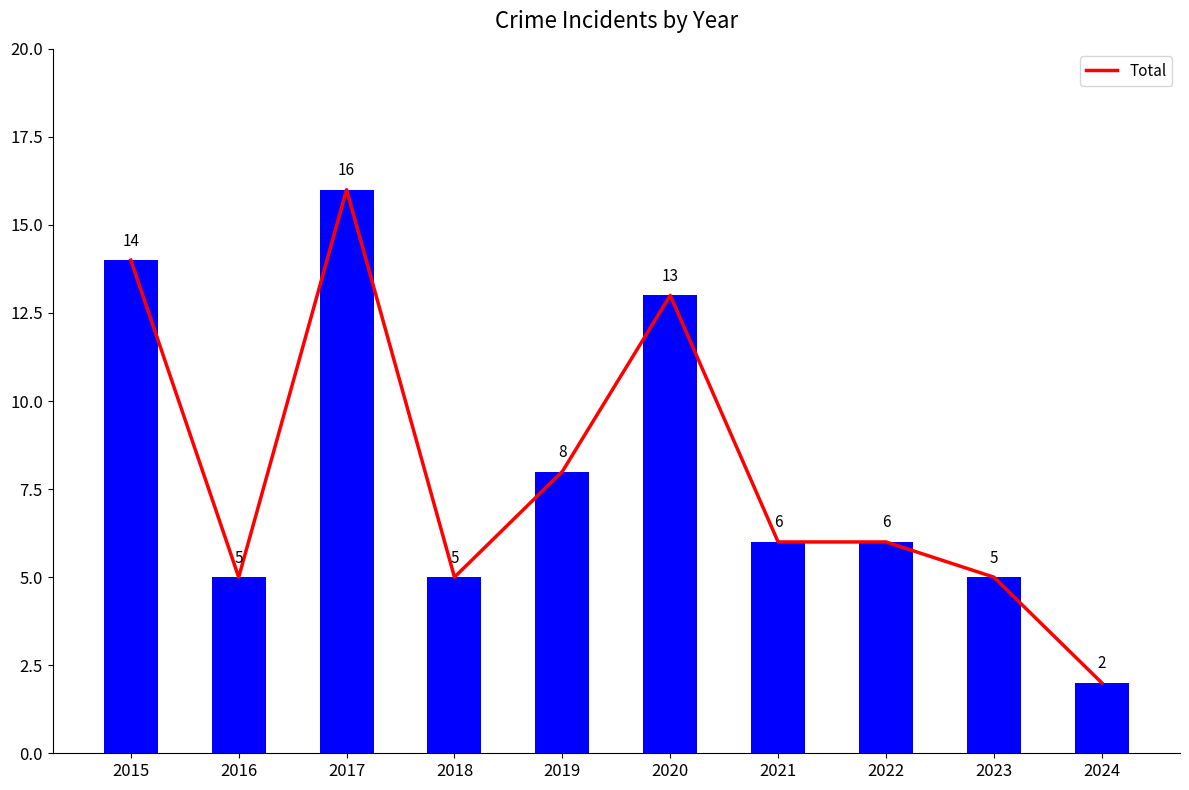

Reading left to right, list all the values displayed in this chart.

14	5	16	5	8	13	6	6	5	2